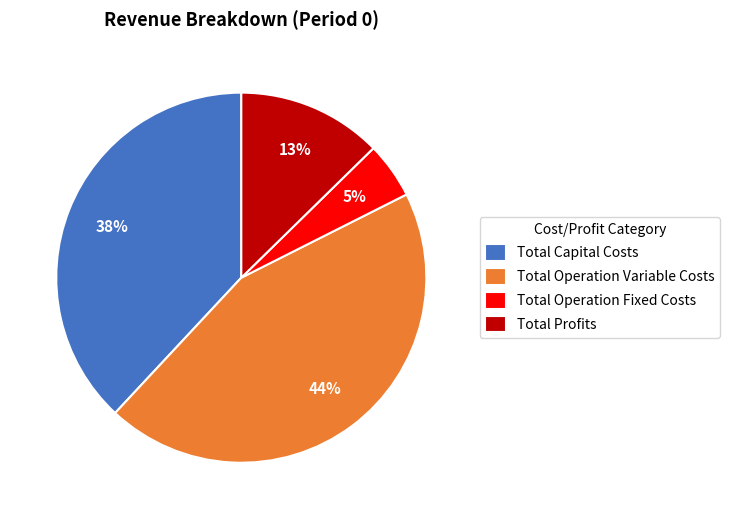

Is Total Operation Variable Costs the majority of the pie?

No